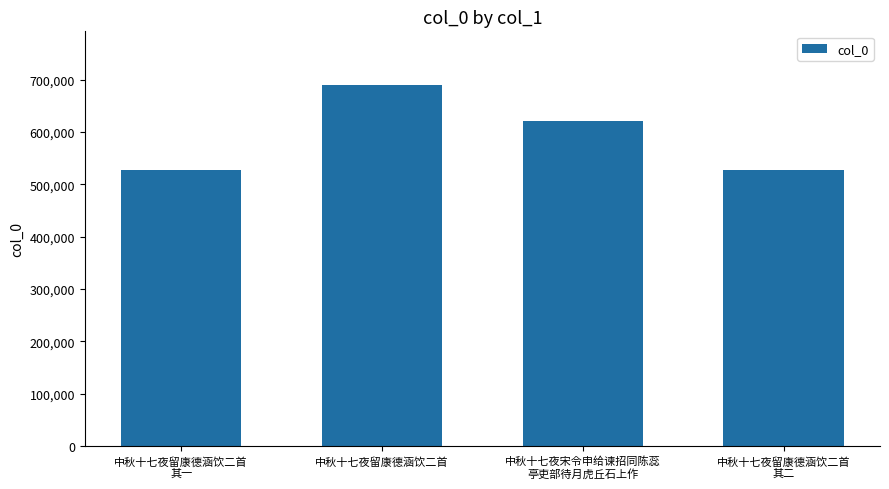

What is the average value?

591298